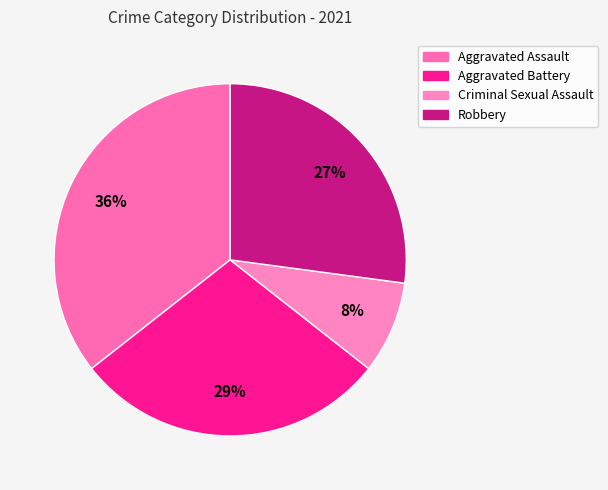

True or false: Aggravated Assault accounts for 42% of the total.

False